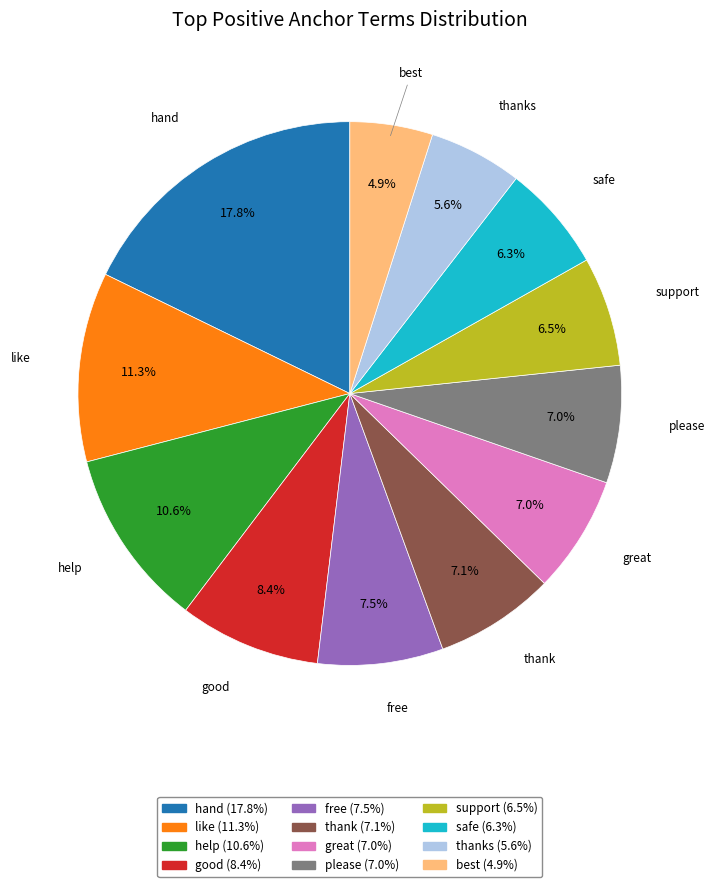

To the nearest percent, what is the combined percentage of please and thank?

14%